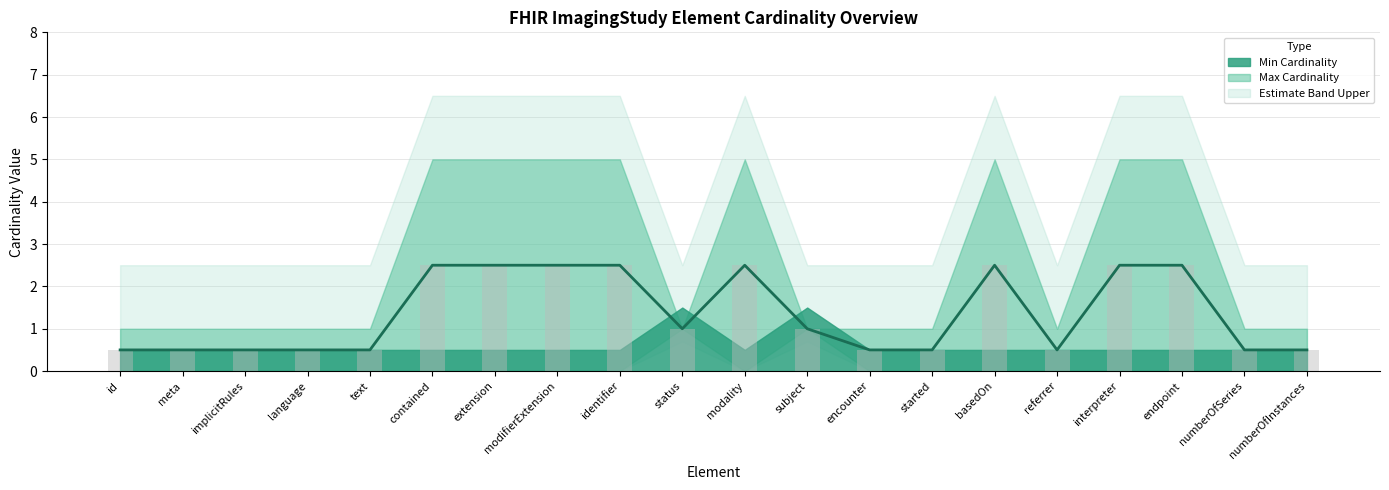

How many bars are there in total?

20